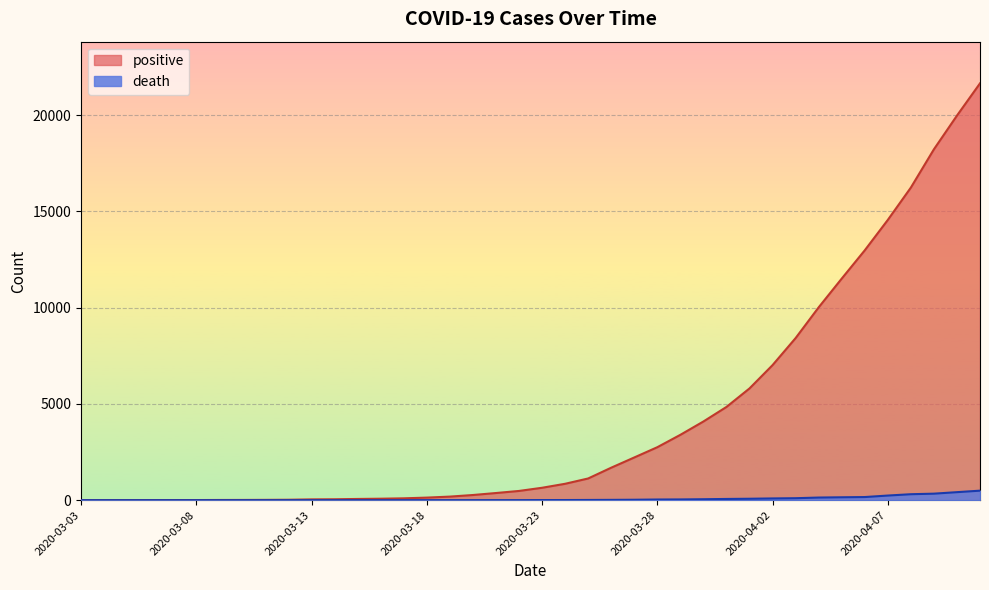

True or false: positive has a value of 29915 at 2020-04-11.

False